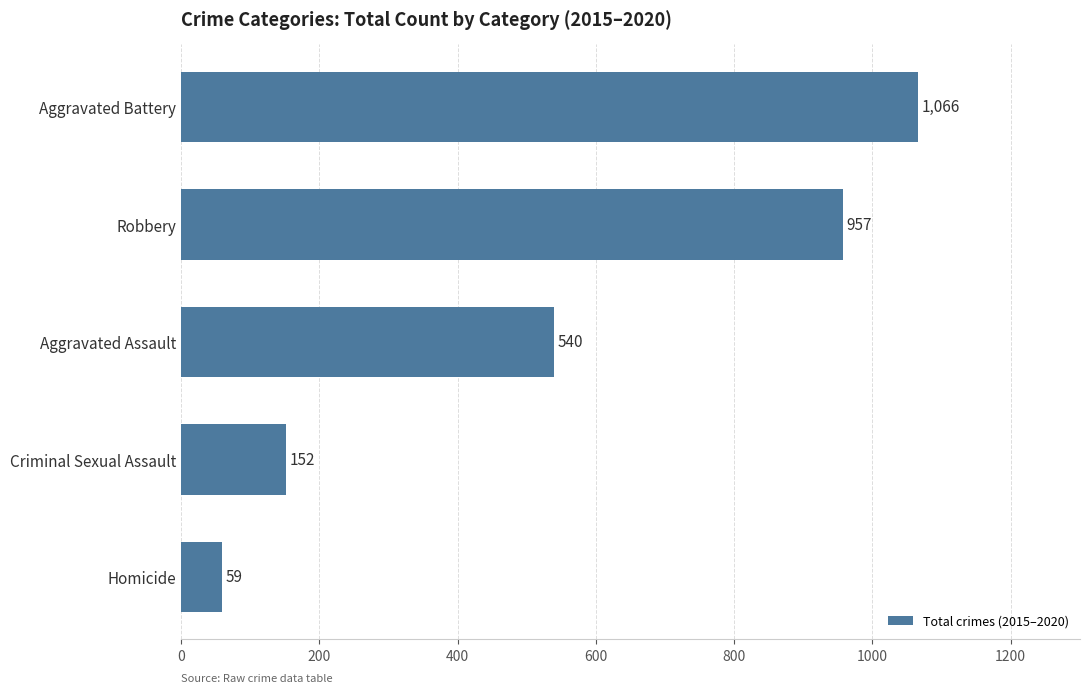

True or false: the data shows 1492 at Aggravated Battery.

False